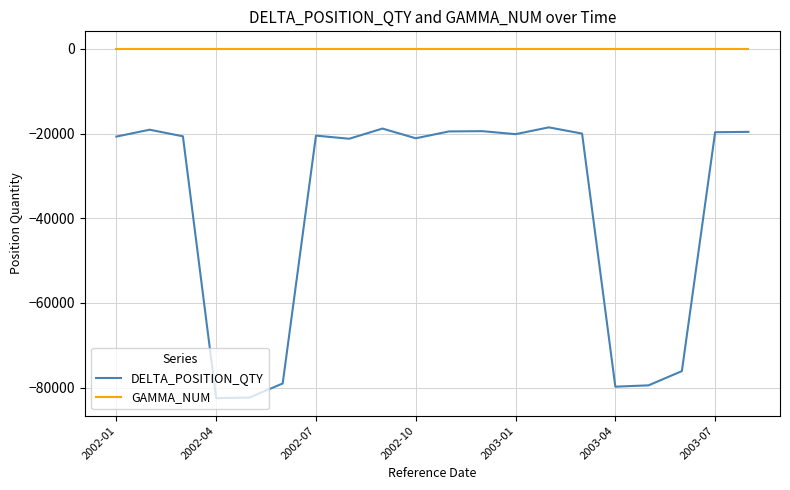

What is the difference between the maximum and minimum values in the DELTA_POSITION_QTY series?

63947.4